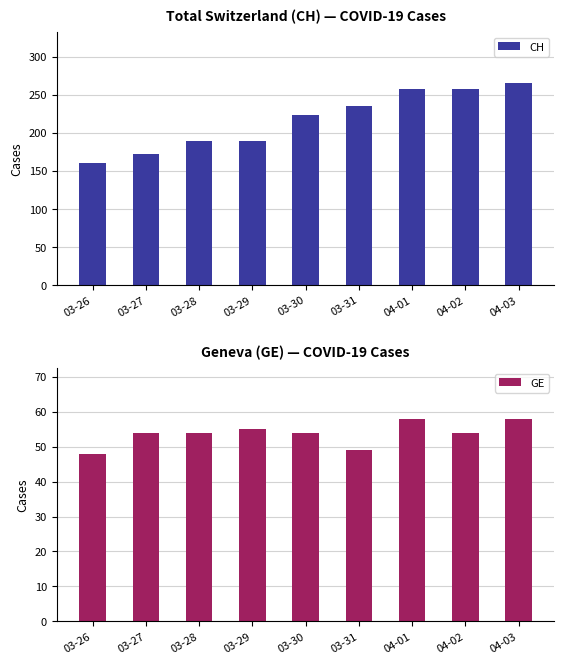

What is the difference between the maximum and second lowest values in the GE series?

9